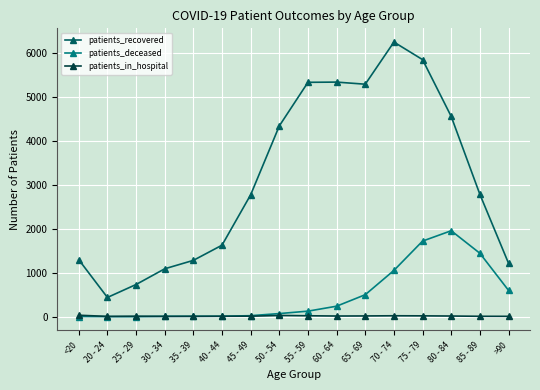

What is the total value across all series at 30 - 34?

1112